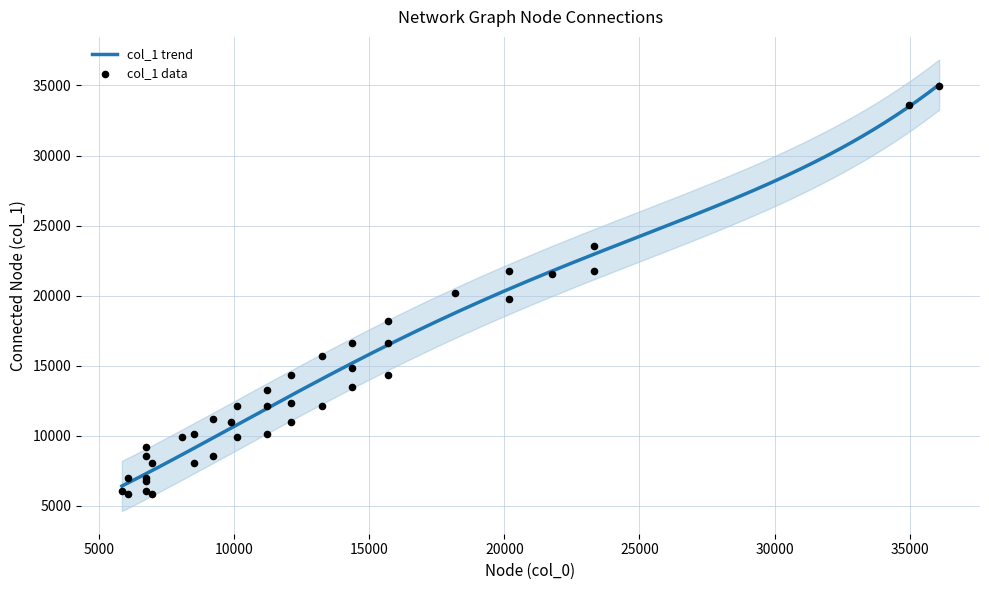

What is the change in value from 6738 to 13240?

+3589